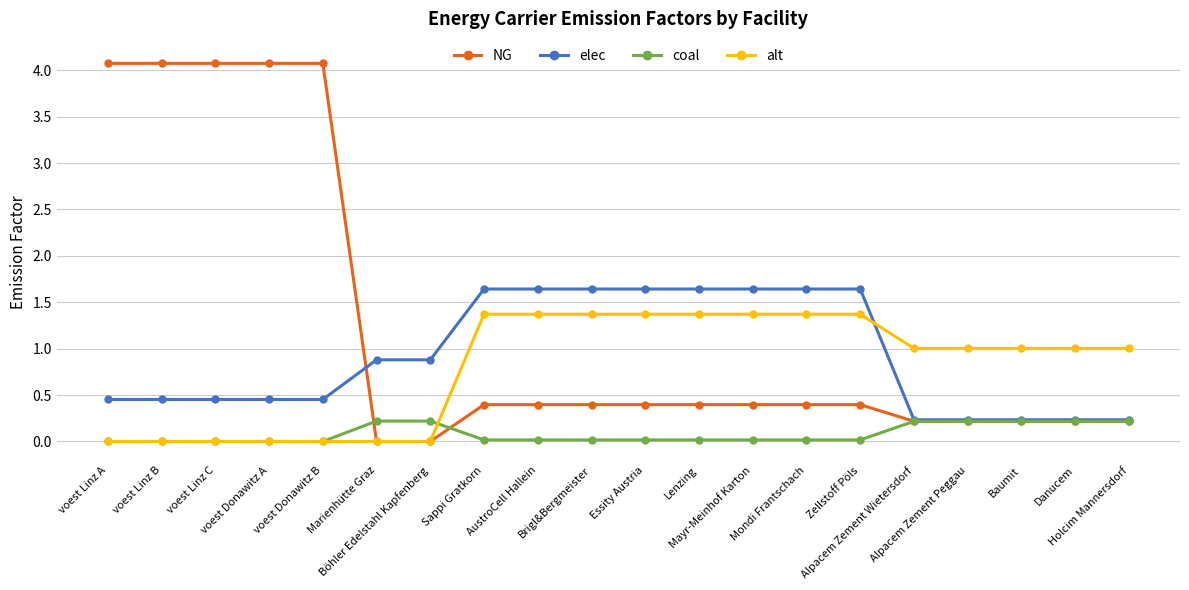

What is the difference between the second highest and minimum values in the elec series?

1.4